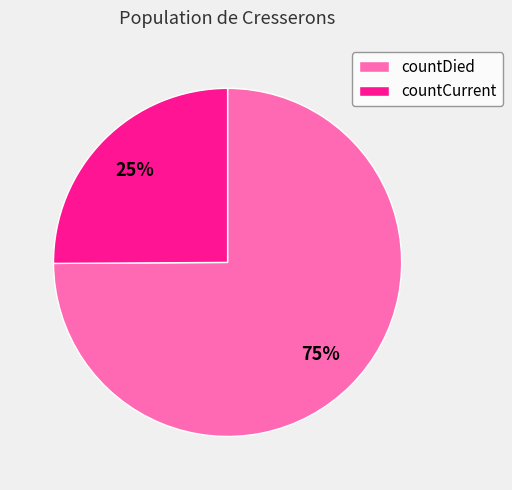

Combined, do countDied and countCurrent account for over 50%?

Yes